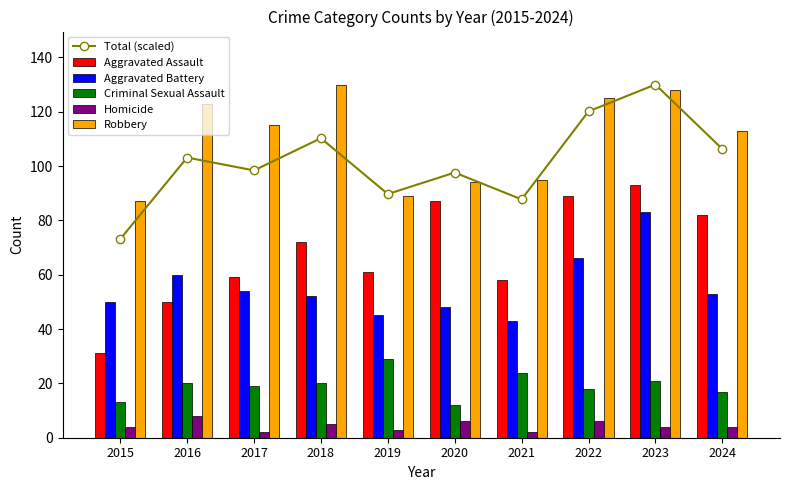

What is the difference between the highest and lowest values at 2020?

91.6